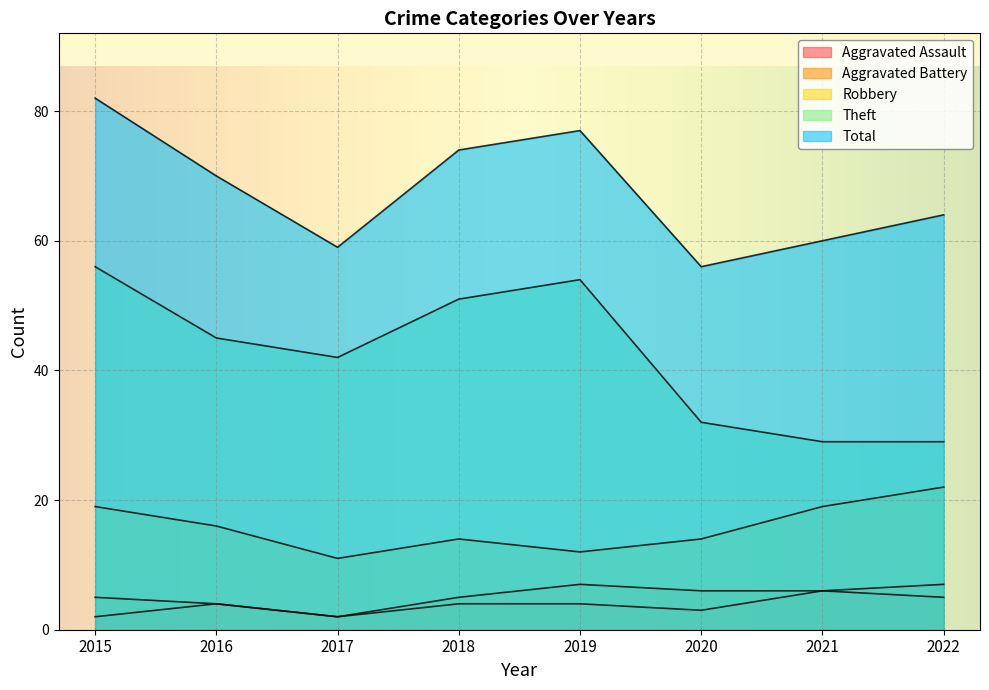

What are all the series names shown in the legend?

Aggravated Assault, Aggravated Battery, Robbery, Theft, Total